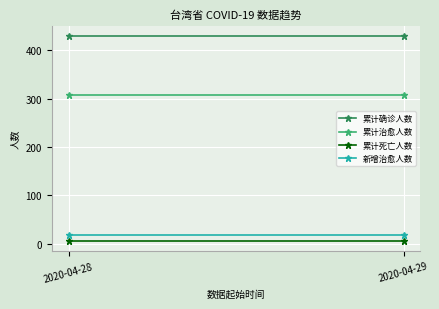

Reading left to right, transcribe all the data shown in this chart.

累计确诊人数: 429	429
累计治愈人数: 307	307
累计死亡人数: 6	6
新增治愈人数: 17	17